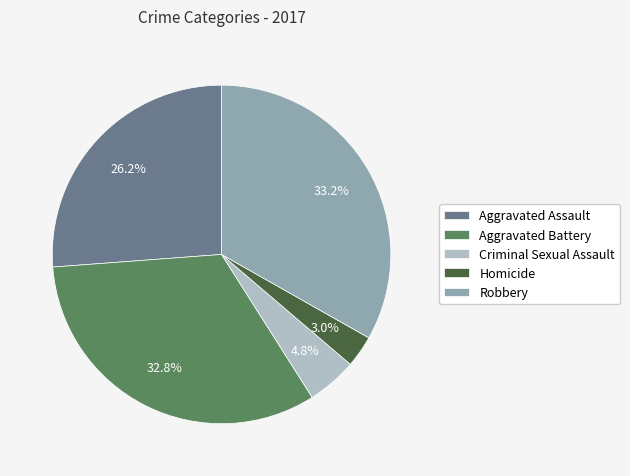

Count the number of slices in the pie.

5